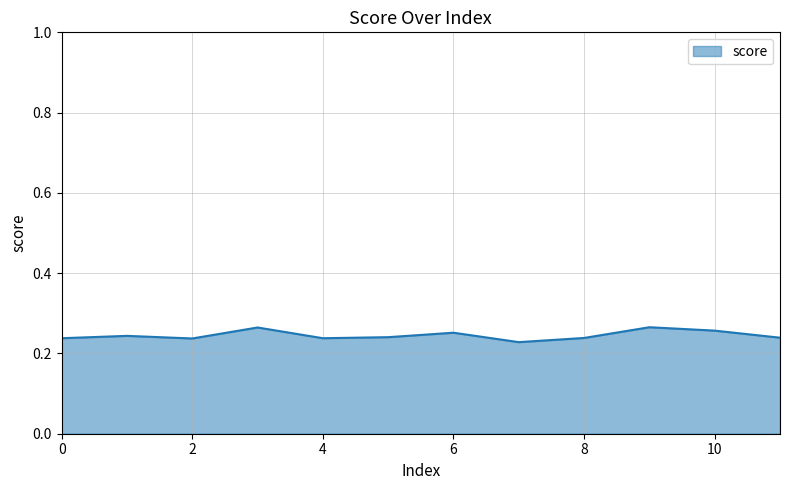

List the labels in order of value, smallest first.

7, 2, 0, 4, 8, 11, 5, 1, 6, 10, 3, 9